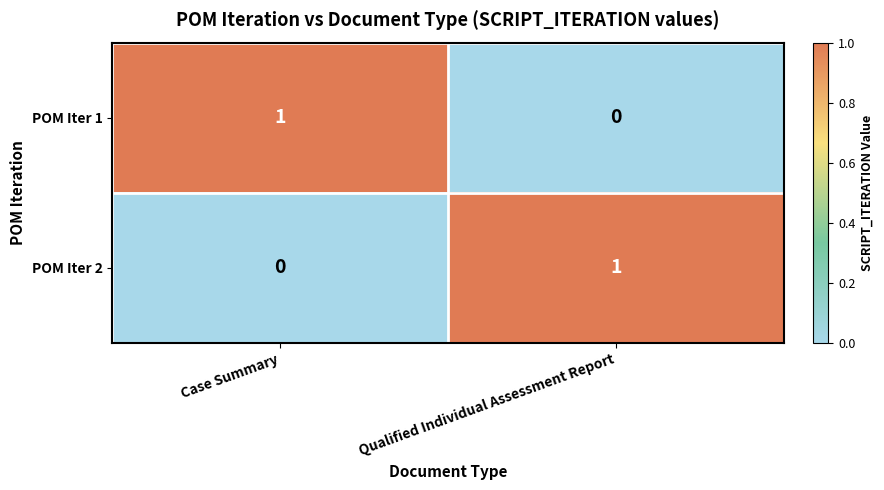

Reading left to right, what are all the values shown in this chart?

POM Iter 1: 1	0
POM Iter 2: 0	1